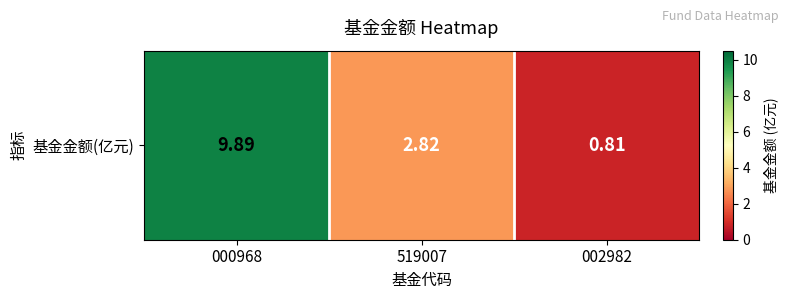

Rank the categories by value from highest to lowest.

000968, 519007, 002982